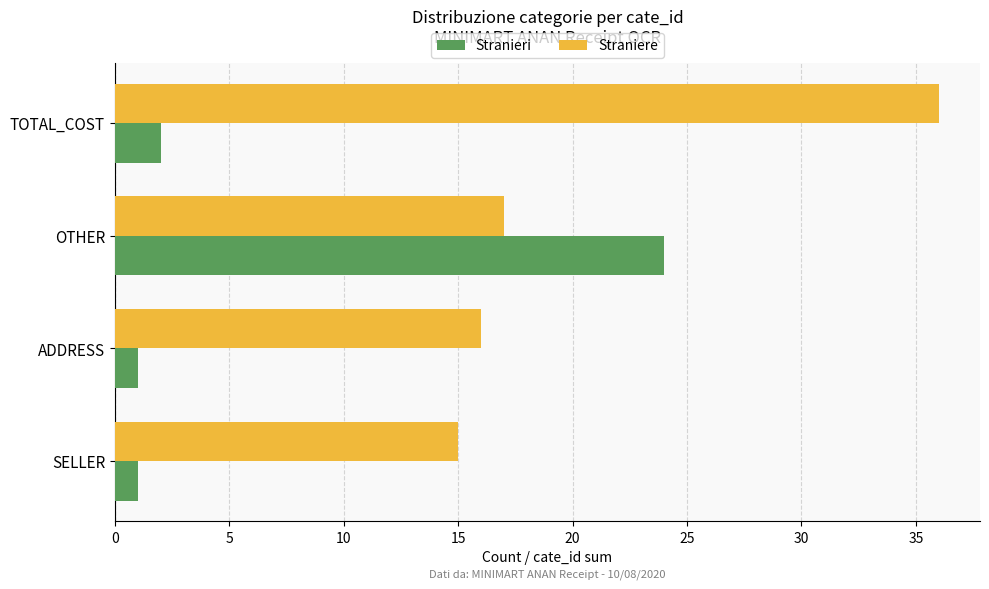

What is the difference between the maximum and minimum values in the Straniere series?

21